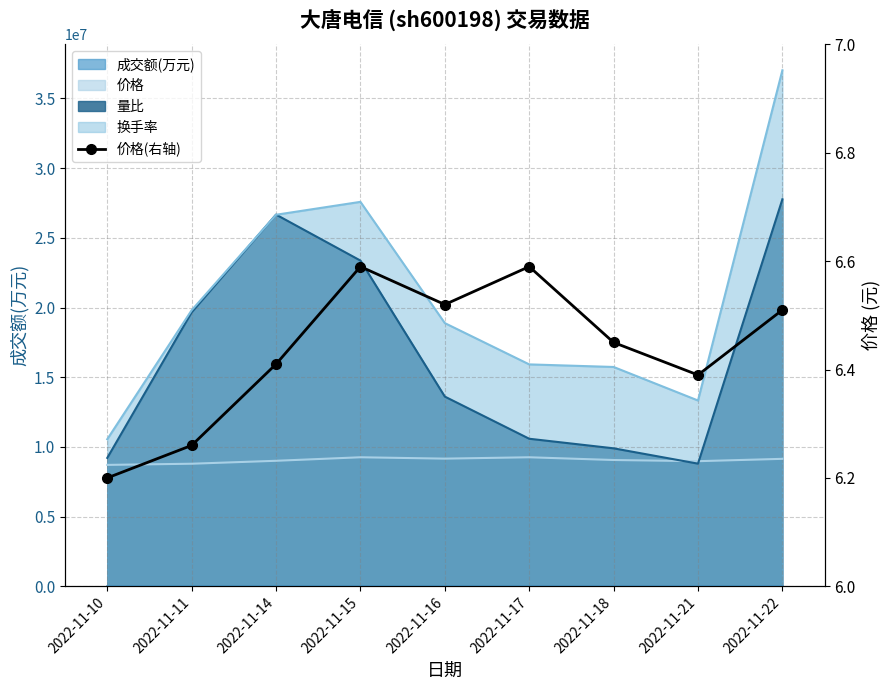

What is the ratio of the value at 2022-11-17 to the value at 2022-11-15?

1.0